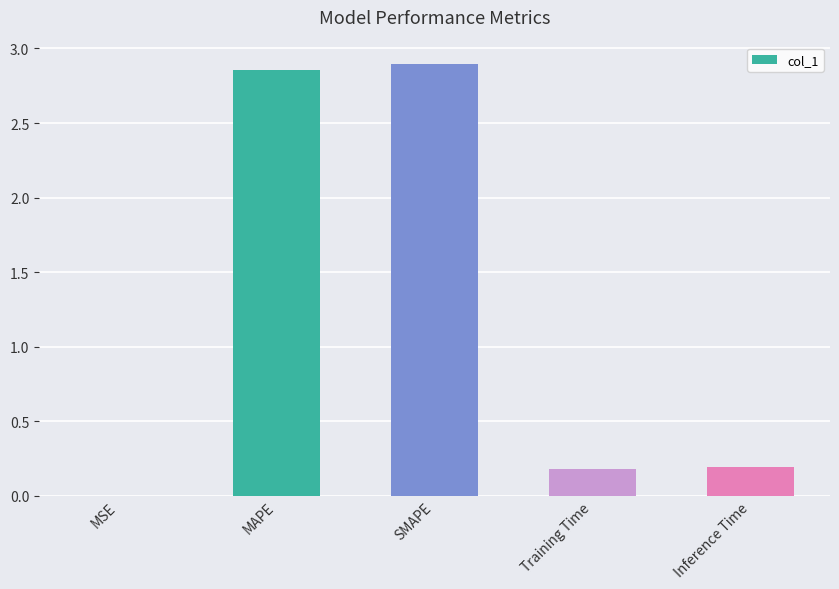

Between Training Time and MAPE, which is larger?

MAPE